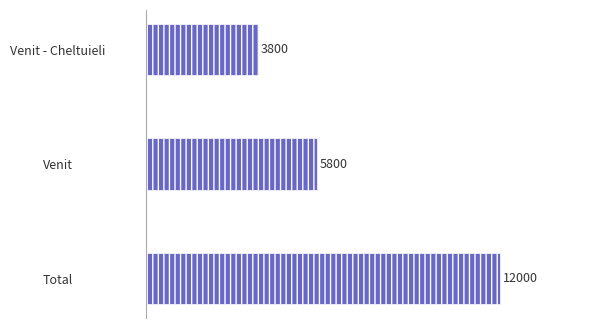

Reading top to bottom, extract all data points from this chart.

3800	5800	12000